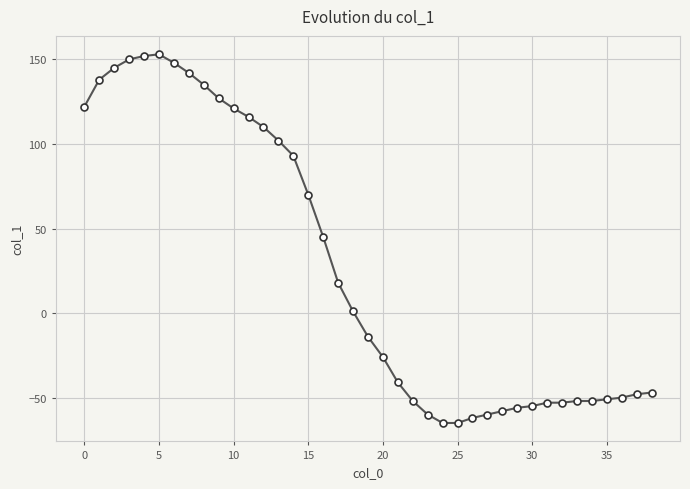

What is the greatest value displayed?

153